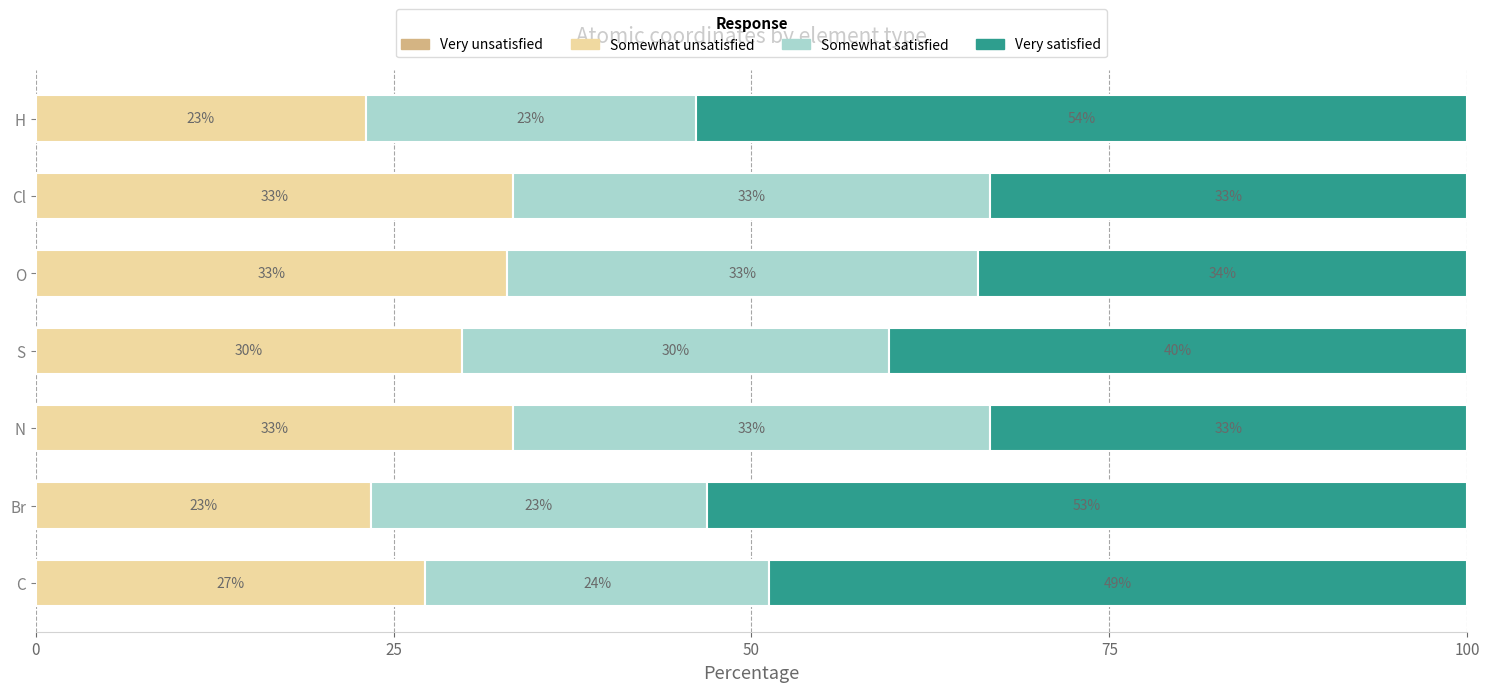

What is the minimum value for Somewhat unsatisfied?

23.1